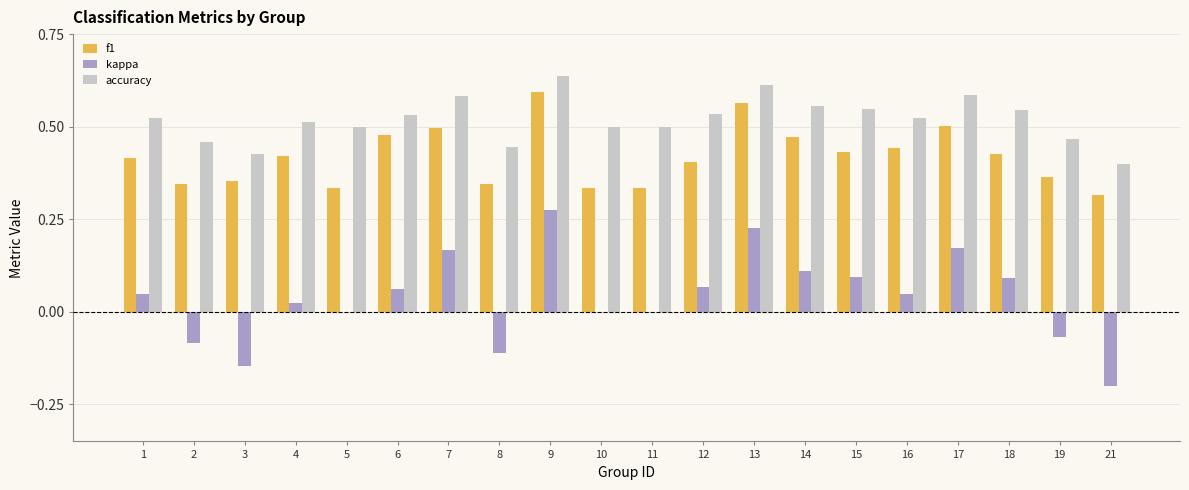

At which category is the sum across all series the highest?

9